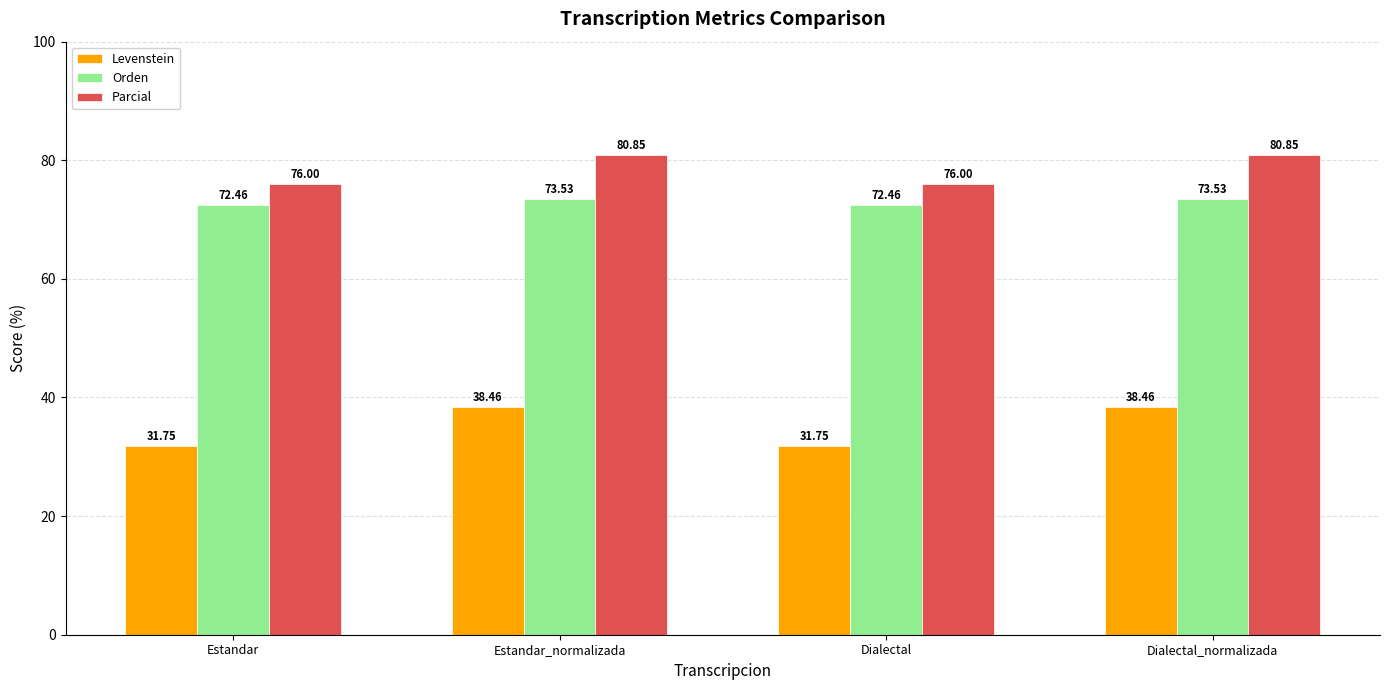

What is the maximum value for Parcial?

80.9